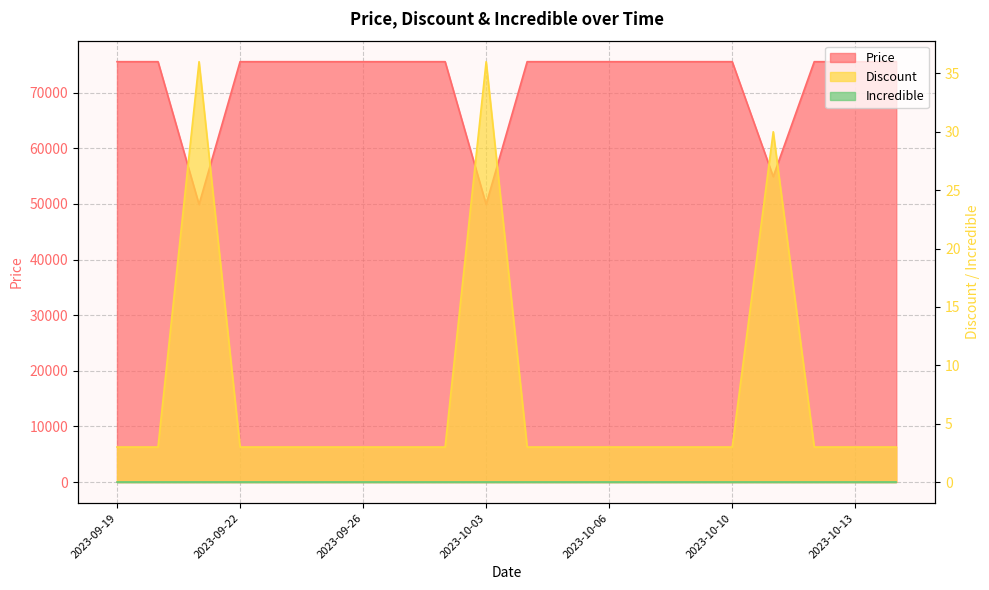

What is the difference between the Price values at 2023-09-21 and 2023-09-22?

25660